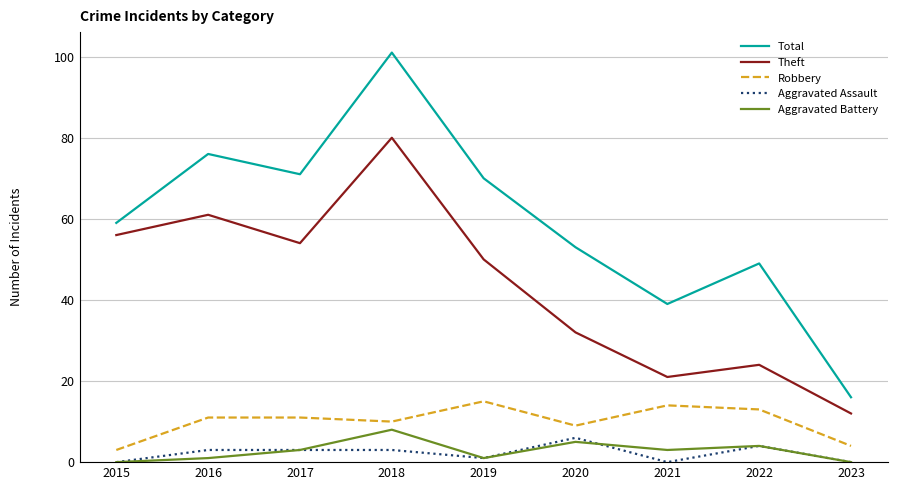

Count the number of data series in this chart.

5